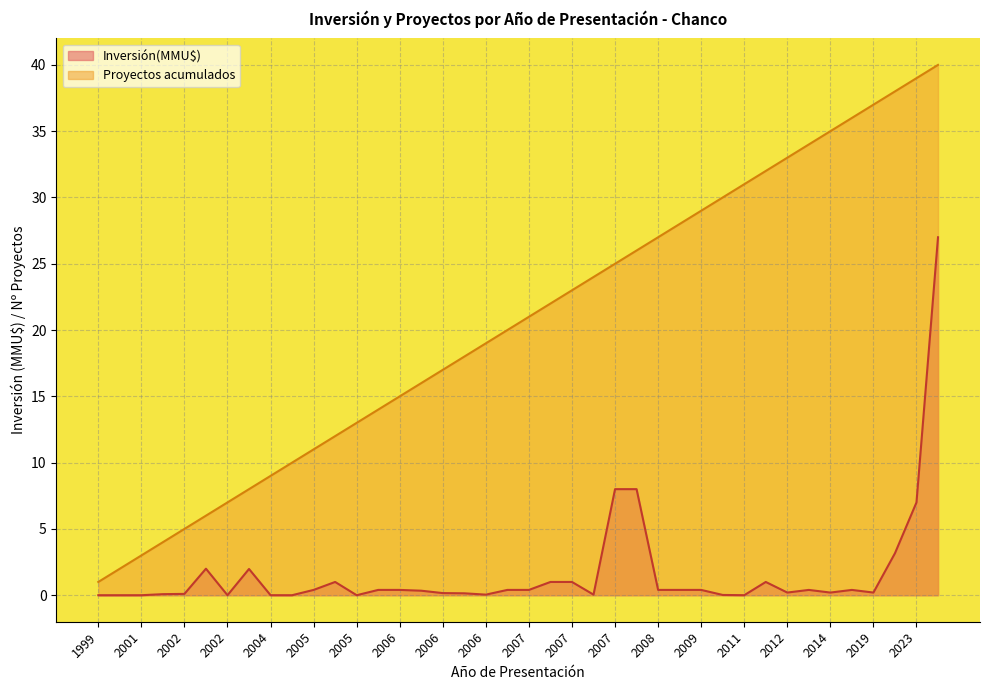

How many values in Inversión(MMU$) are above zero?

34